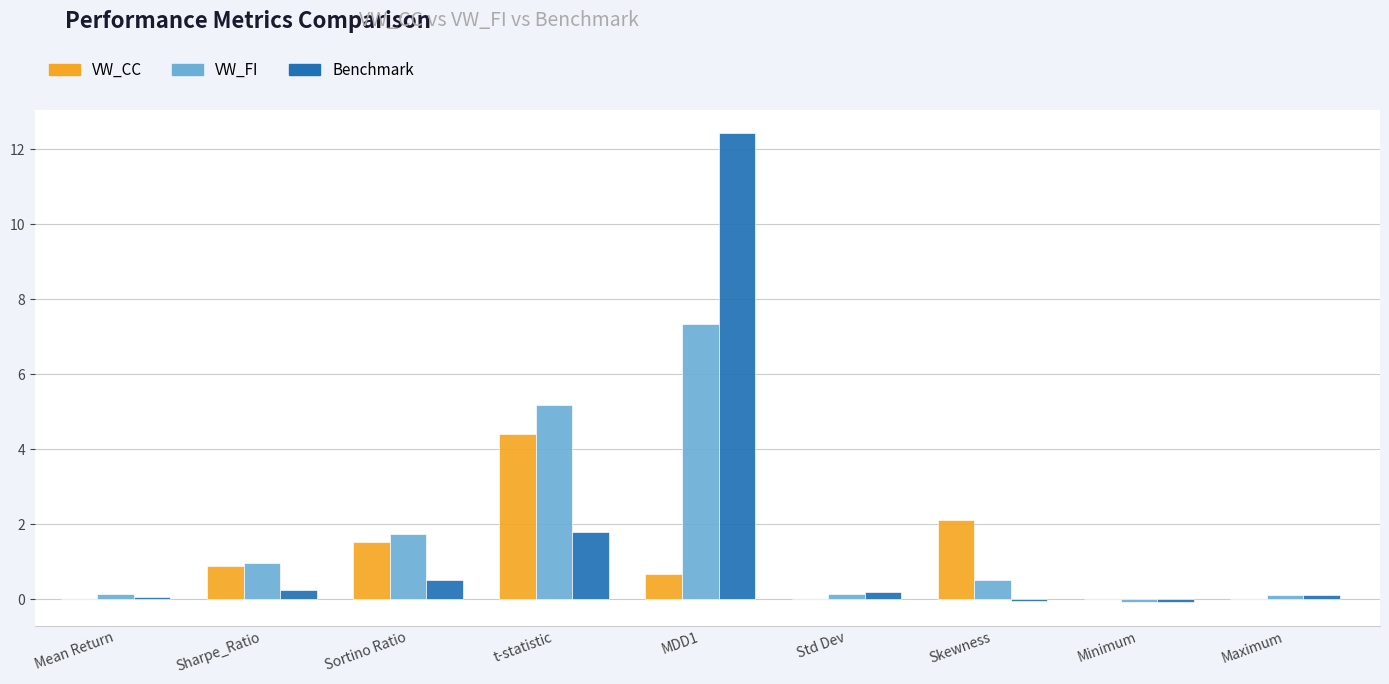

True or false: VW_CC has a value of 4.4 at t-statistic.

True